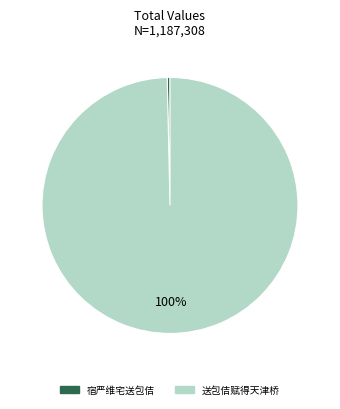

How many segments does this pie chart have?

2